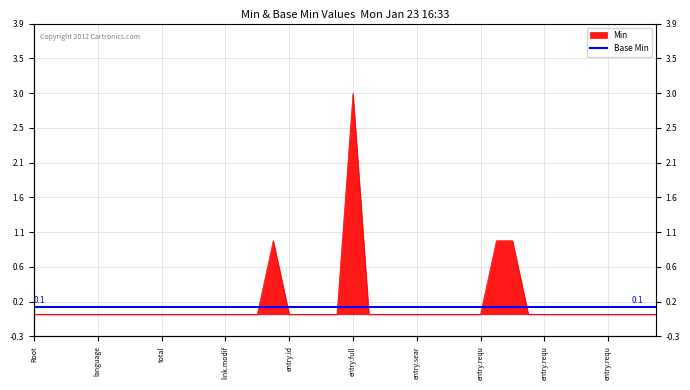

What is the label of the 37th point from the left?

entry.requ